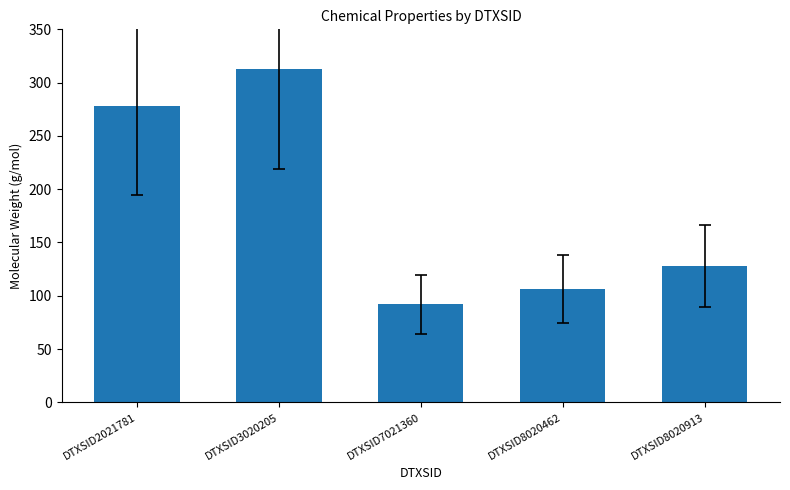

What is the difference between the second highest and second lowest values?

172.2